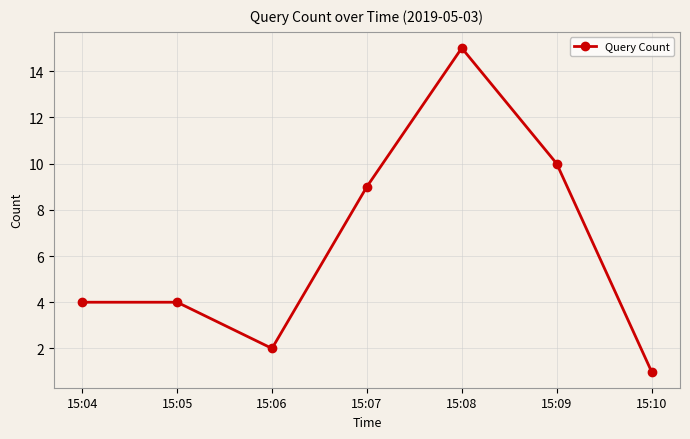

The chart shows a value of 15 at 15:08. True or false?

True